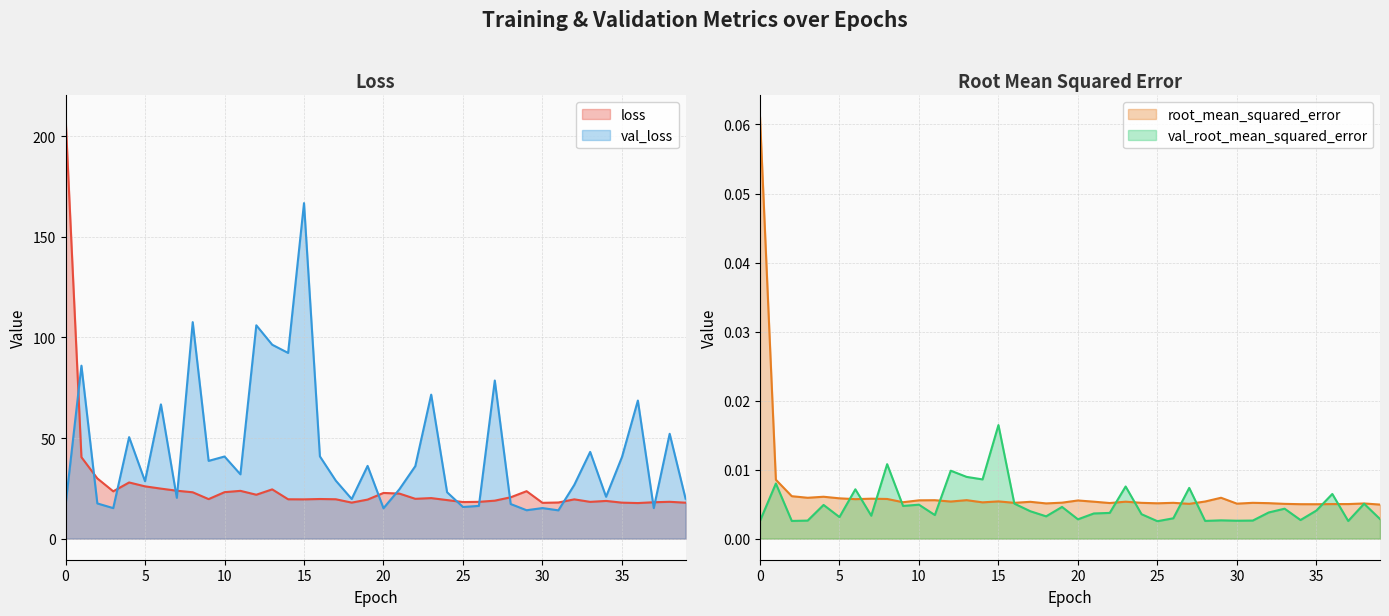

Does the chart have visible grid lines?

Yes